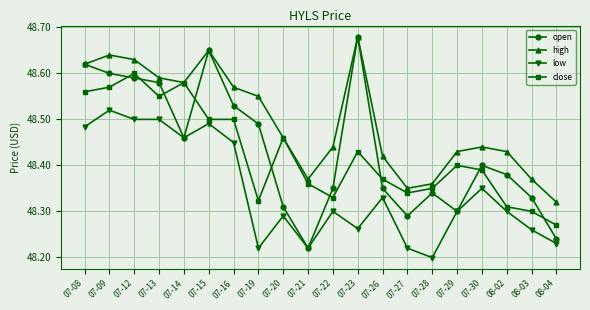

What is the difference between the second highest and second lowest values in the low series?

0.3